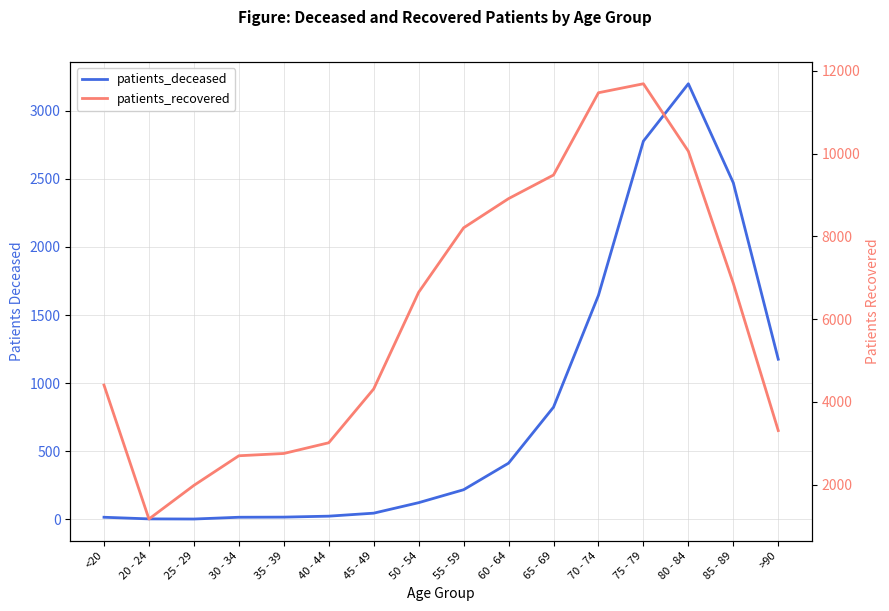

Is the value of patients_recovered at 45 - 49 greater than the value of patients_deceased at 25 - 29?

Yes